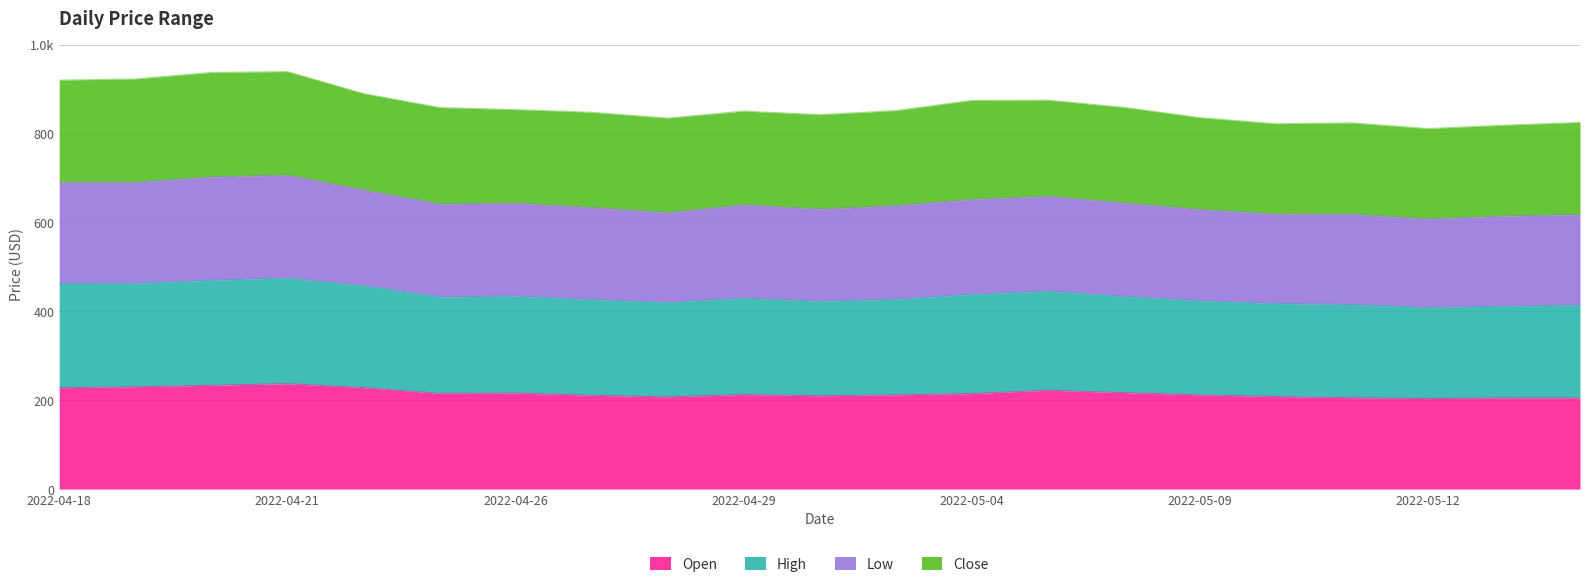

How many data points in High are above 429?

11